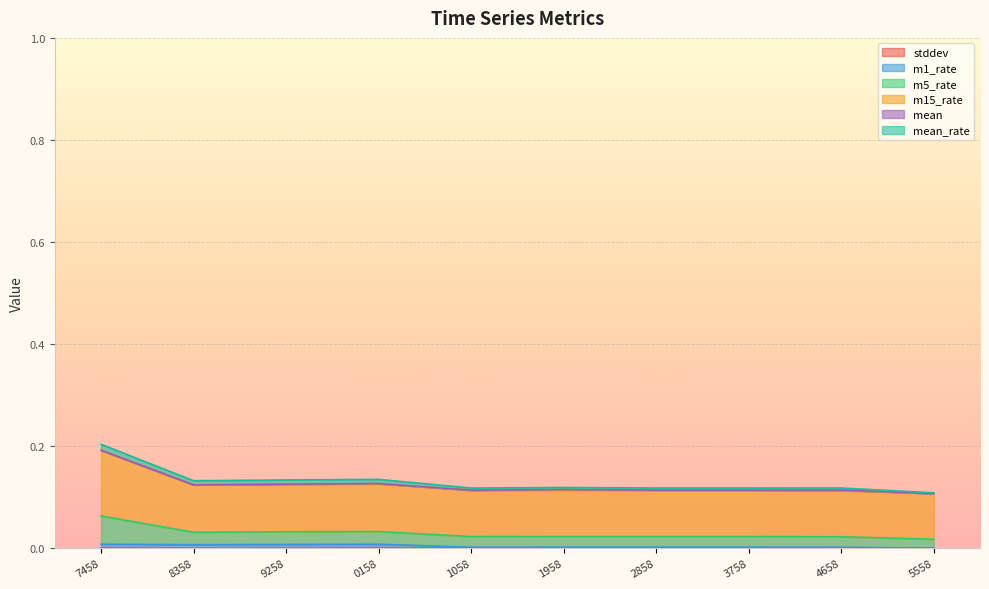

Which has a higher value, 1058 or 2858?

2858